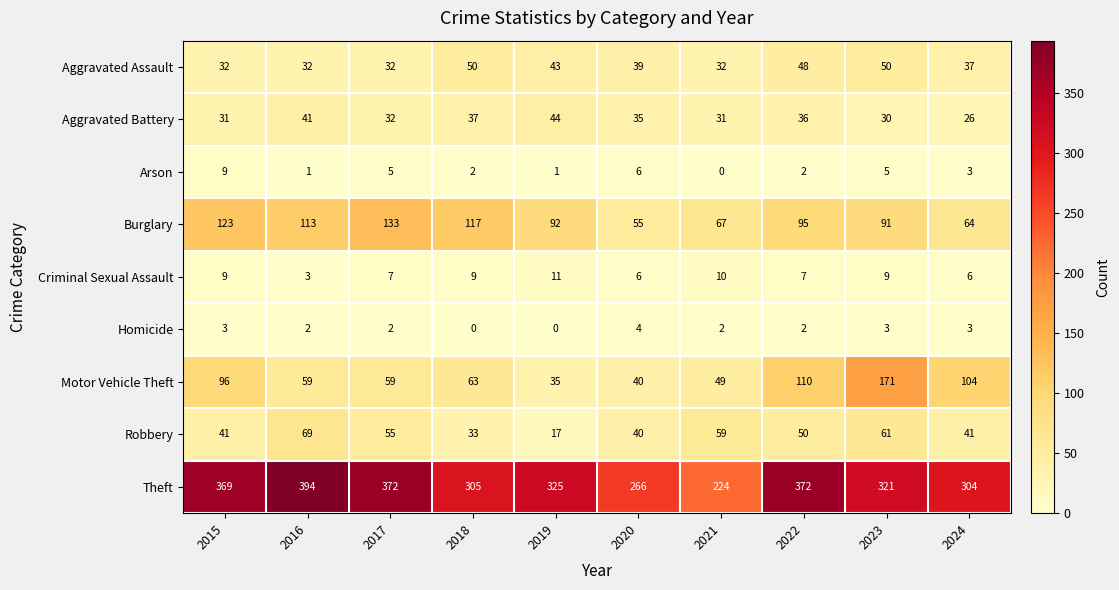

What is the average value of the Robbery series?

47